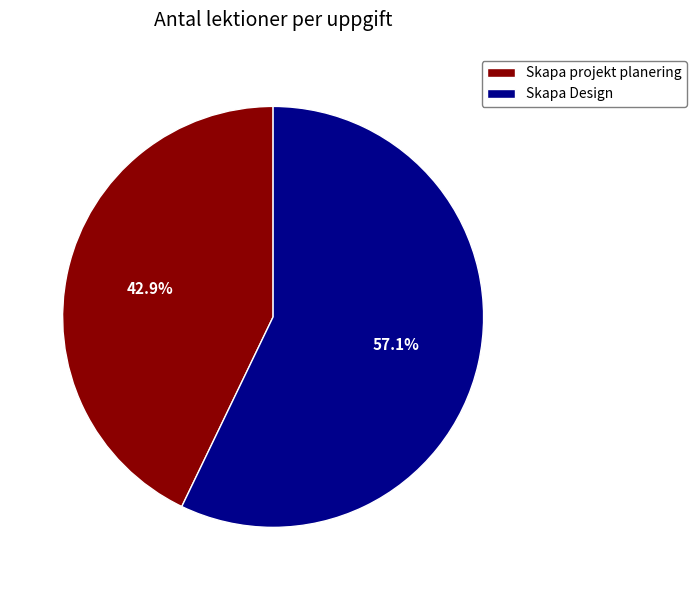

What percentage is the Skapa Design slice, to the nearest percent?

57%